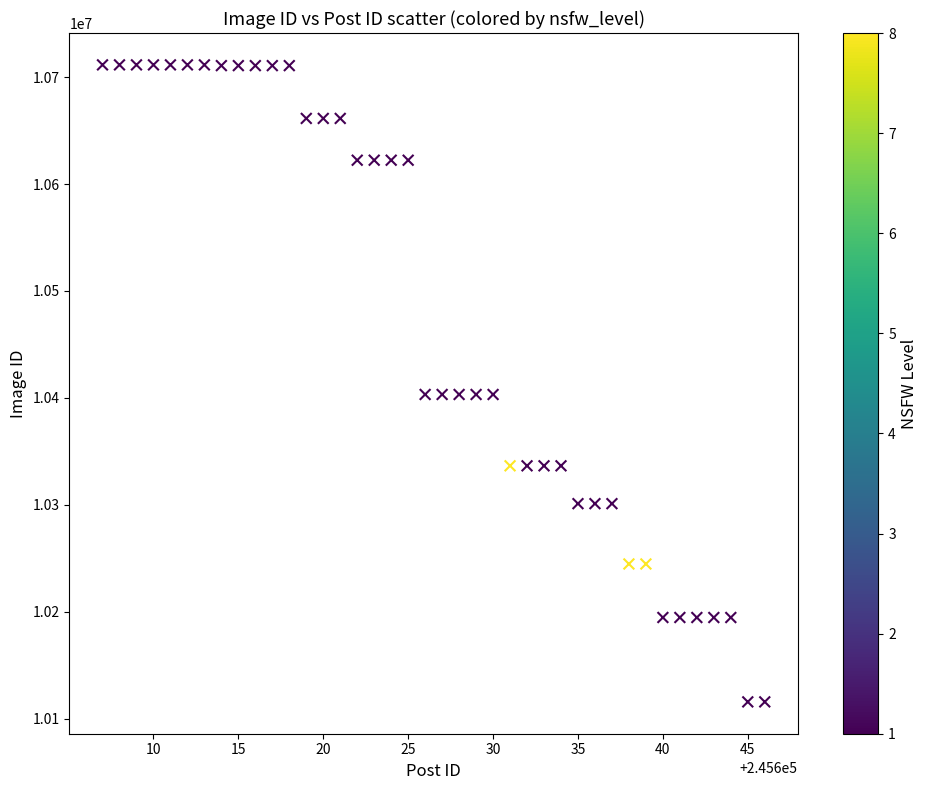

What is the range of X values (max minus min)?

39